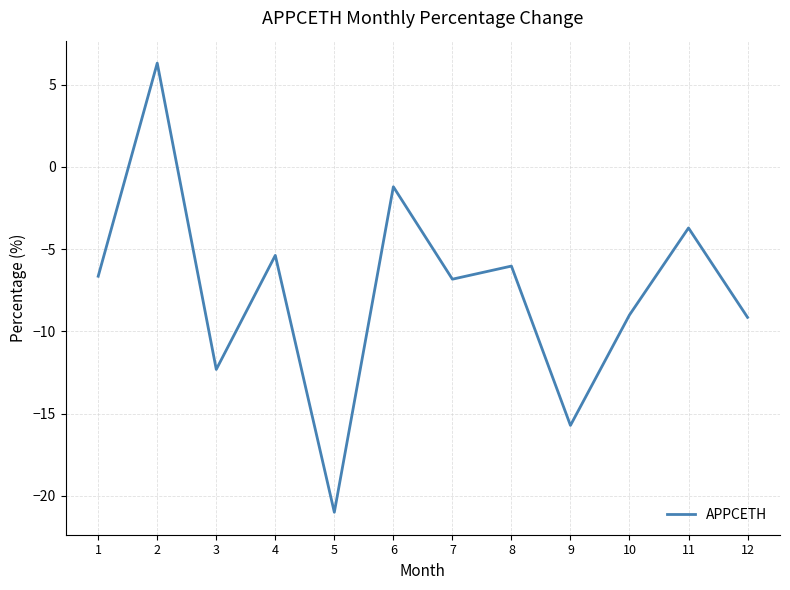

What is the approximate value at 2?

6.3